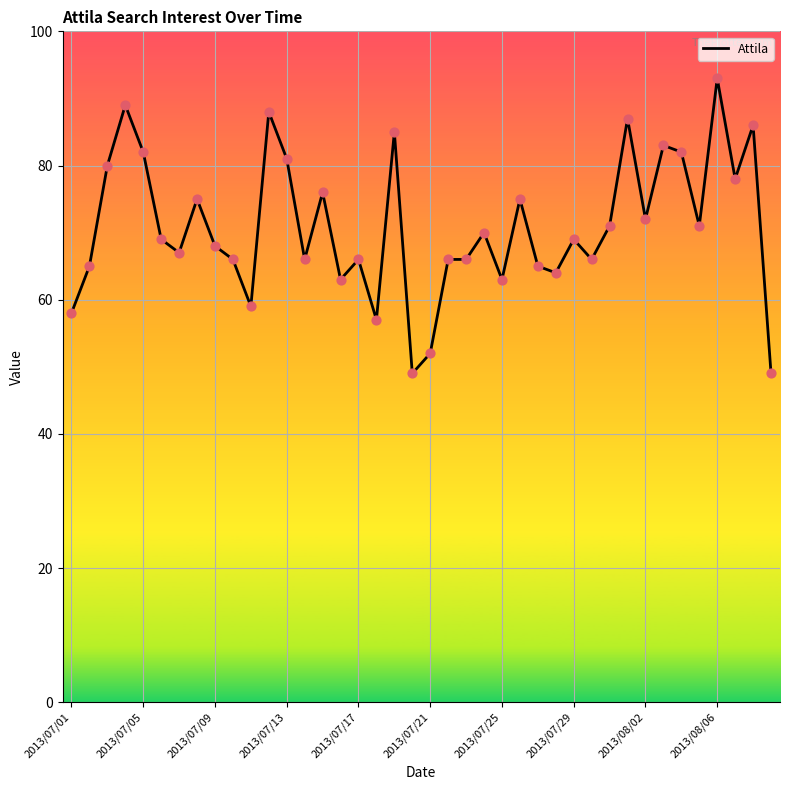

What is the difference between the maximum and minimum values?

44